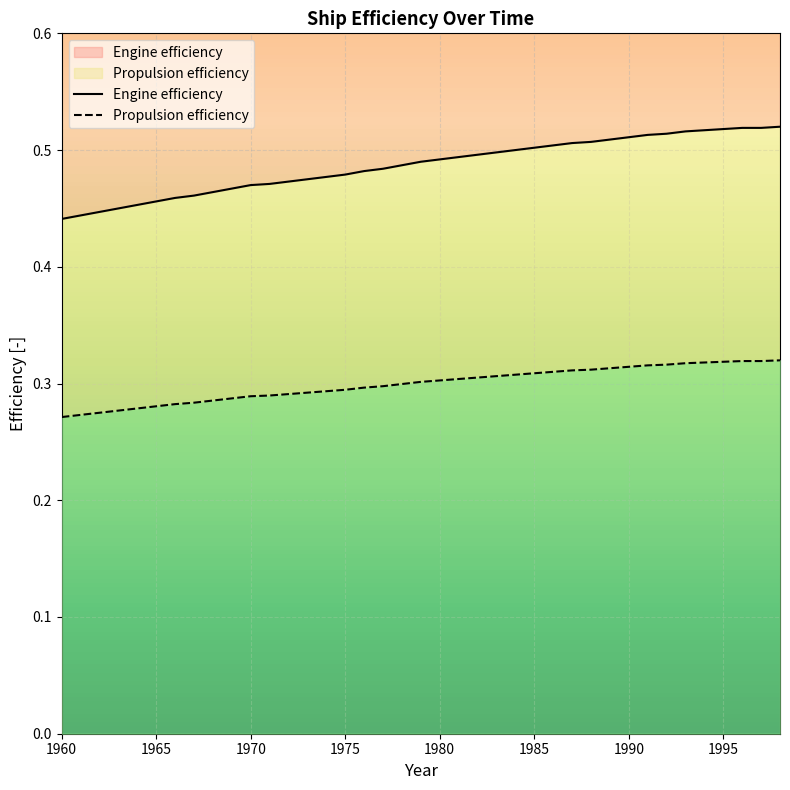

Which series has the widest spread of values?

Engine efficiency